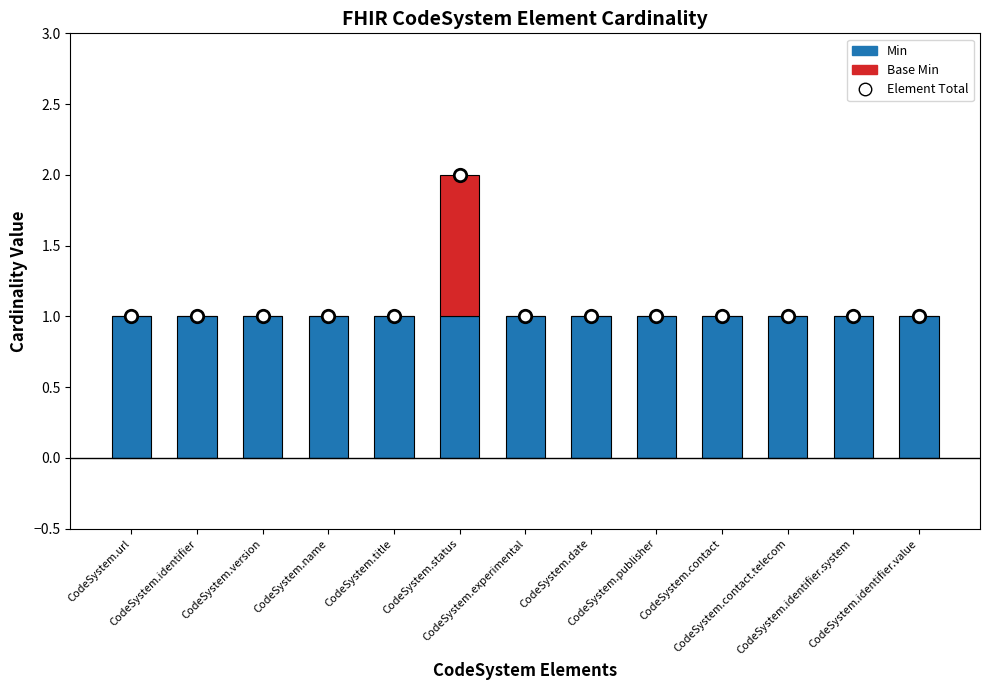

What are all the series names shown in the legend?

Min, Base Min, Element Total